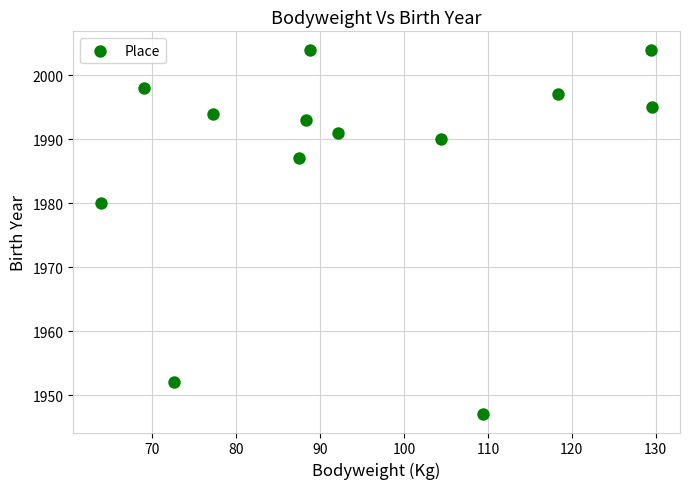

What Y value in the scatter plot is closest to 1975?

1980